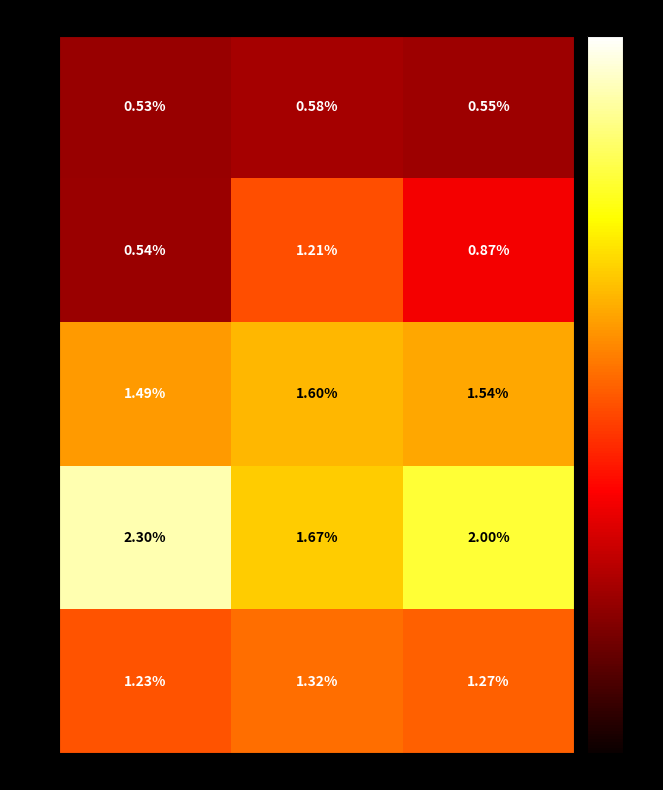

At which label is 12-15 closest to 1?

Mujer